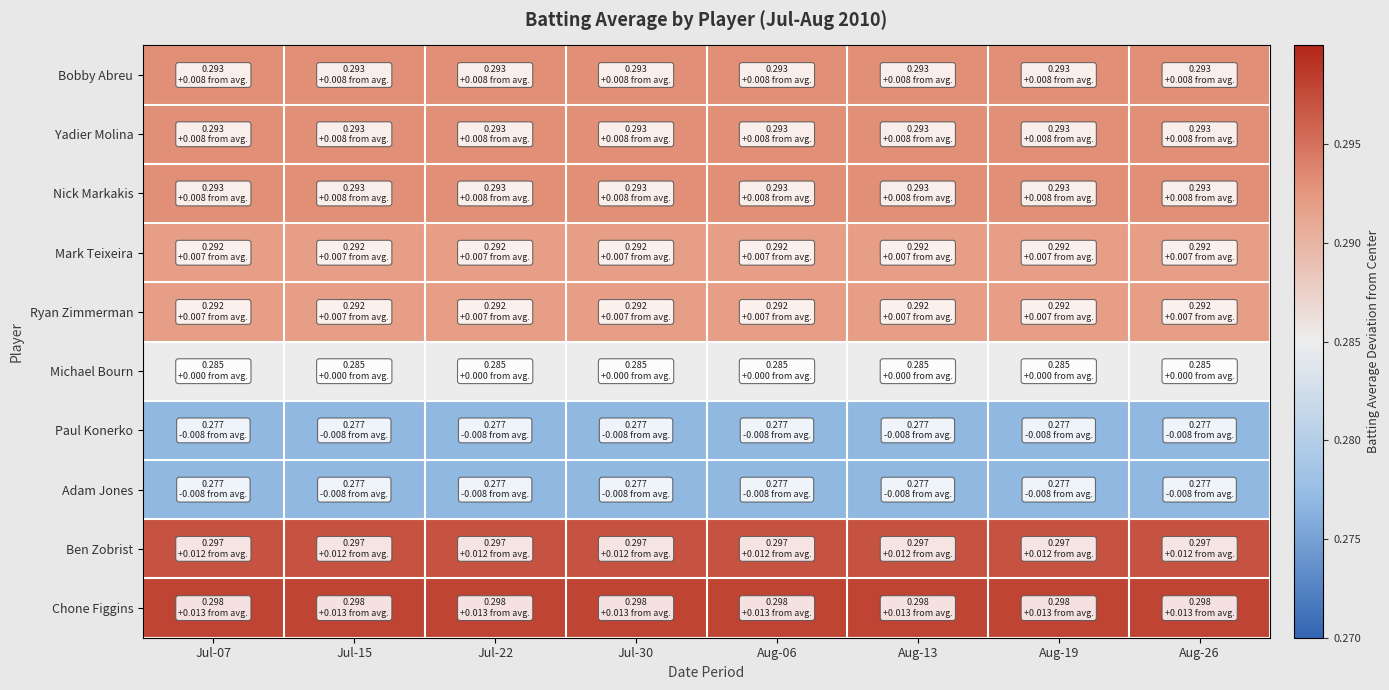

Count the number of data series in this chart.

10